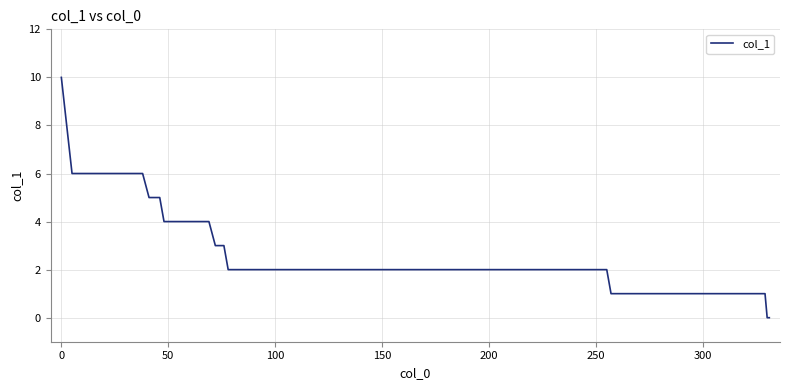

Reading left to right, transcribe all the data shown in this chart.

10	6	6	6	6	6	6	5	5	5	4	4	4	4	3	3	2	2	2	2	2	2	2	2	2	2	2	2	1	1	1	1	0	0